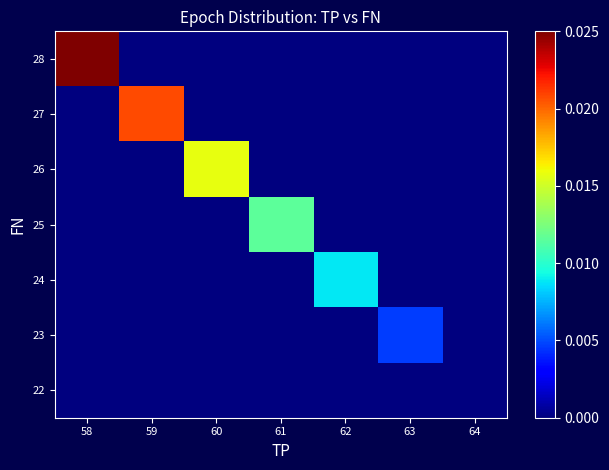

List the series in order of their peak value, highest first.

28, 27, 26, 25, 24, 23, 22